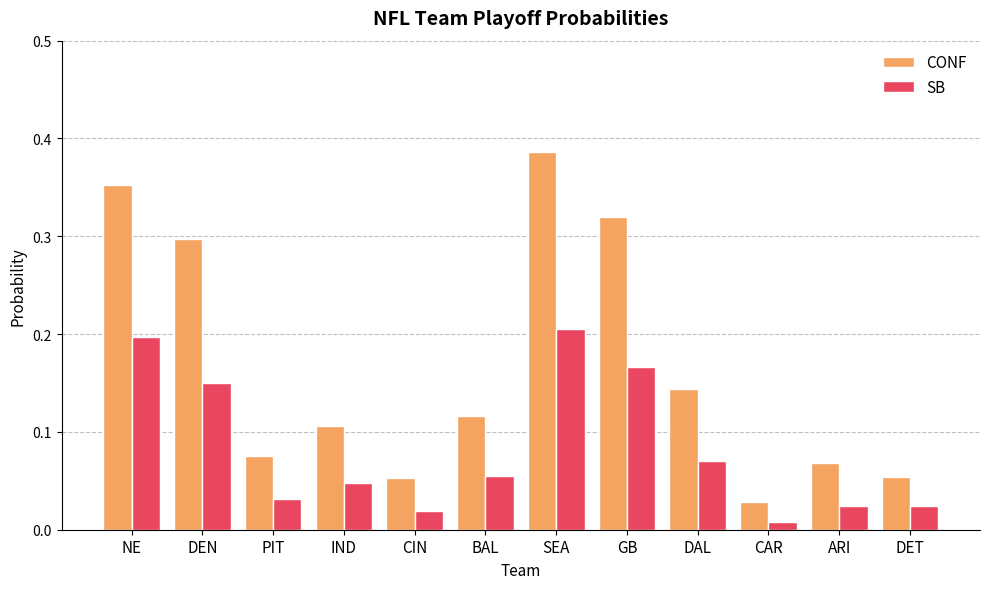

How many categories are shown in the chart?

12